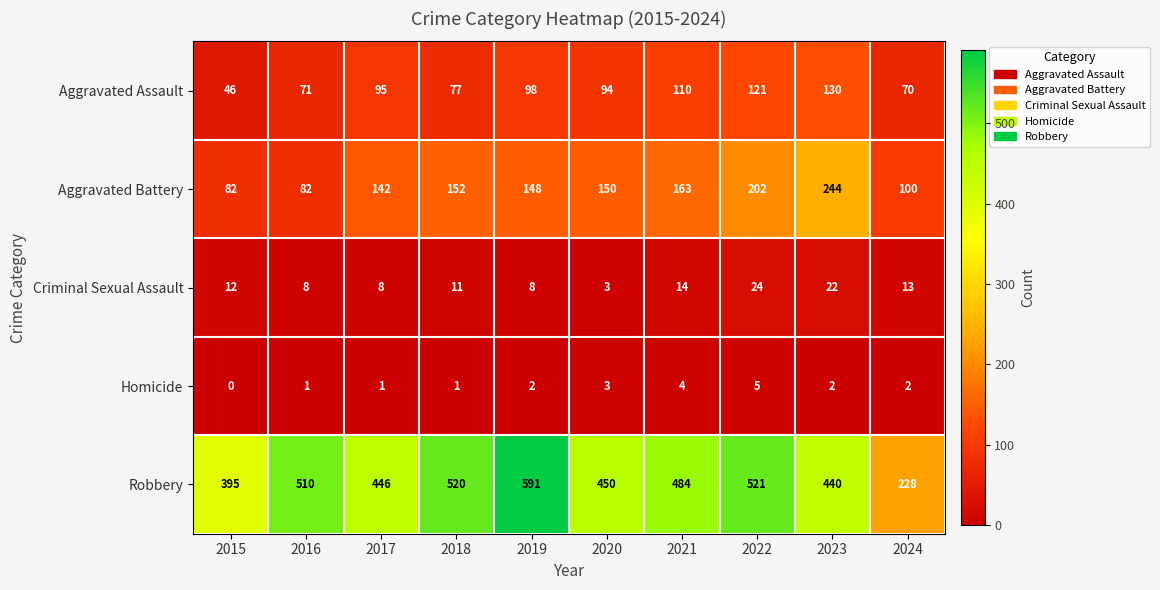

Where does the Robbery series first go above 484?

2016